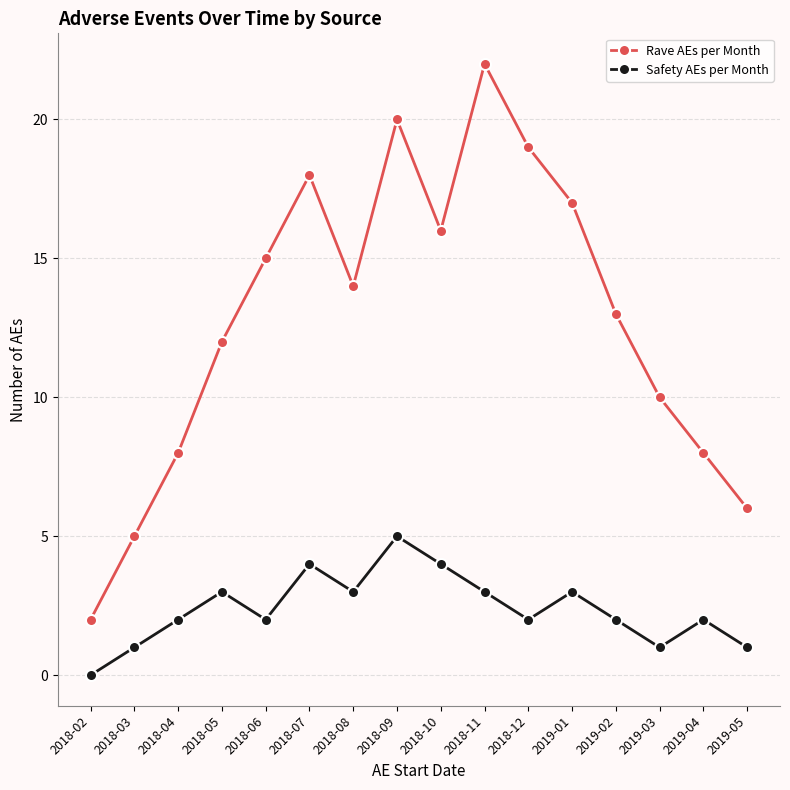

Which series has the largest range (max minus min)?

Rave AEs per Month